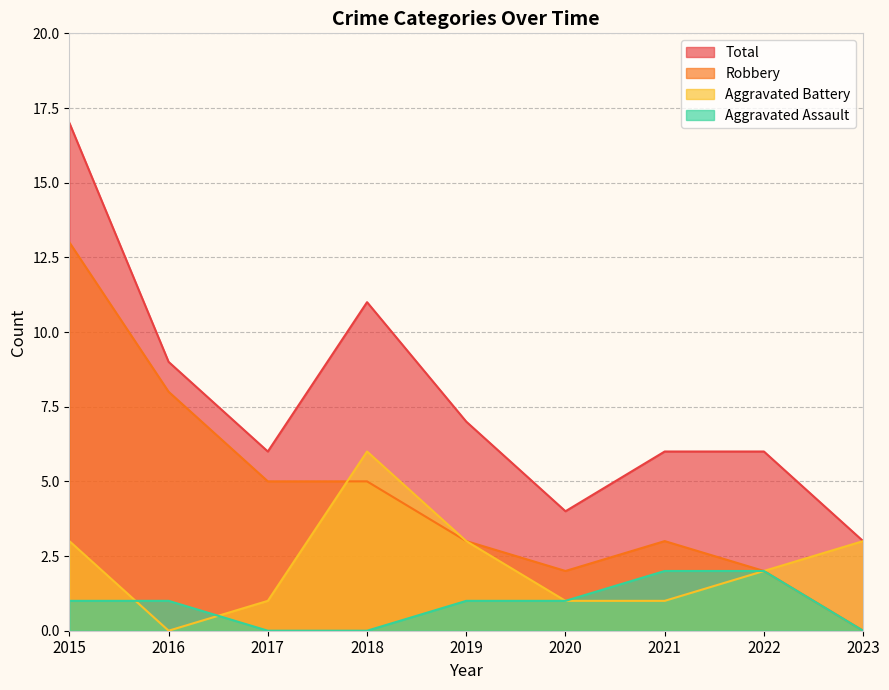

The value of Aggravated Assault at 2020 is 2. True or false?

False